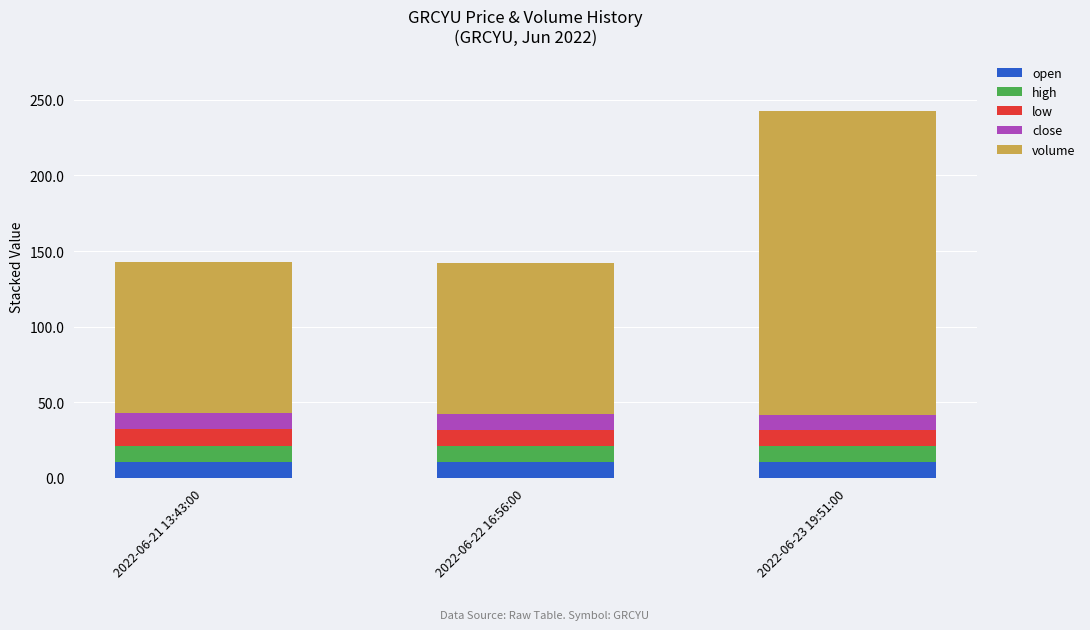

What is the average value of the open series?

10.6